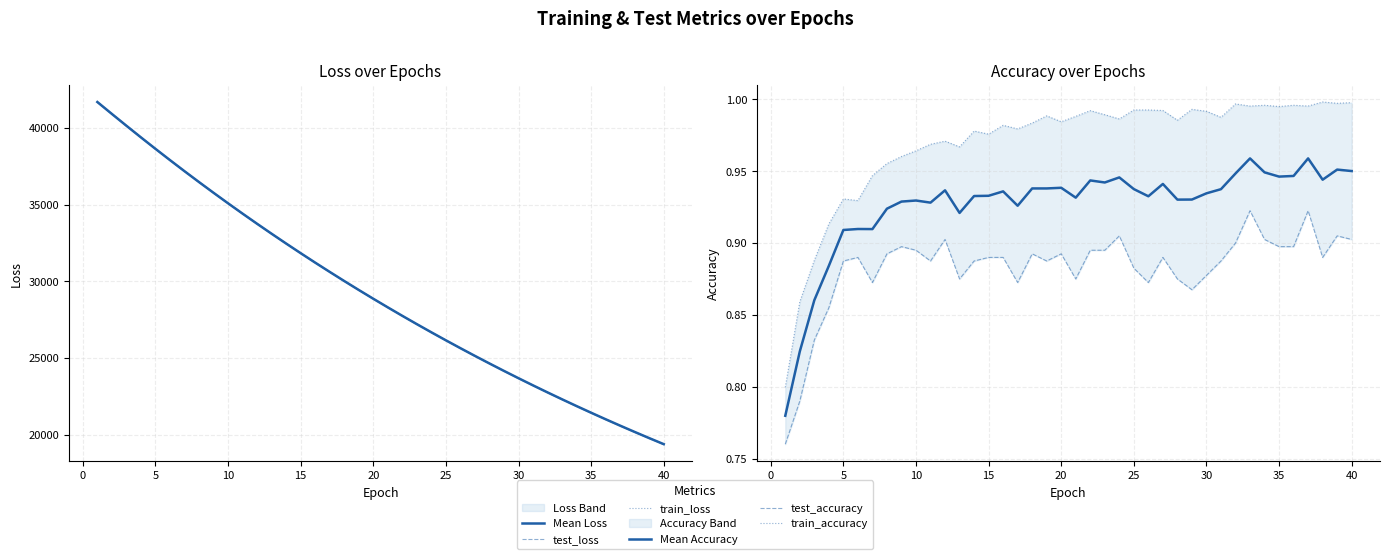

Between 29 and 38, which series saw the biggest shift?

test_loss